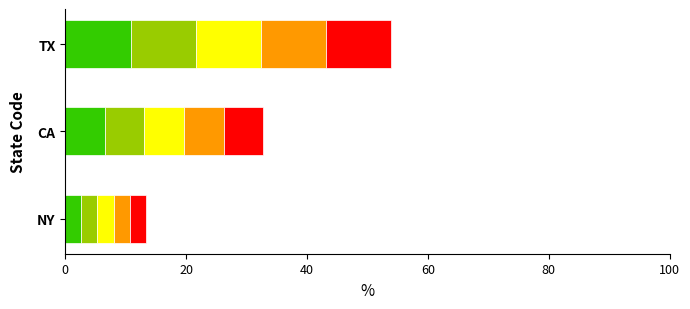

How many data points does each series have?

3